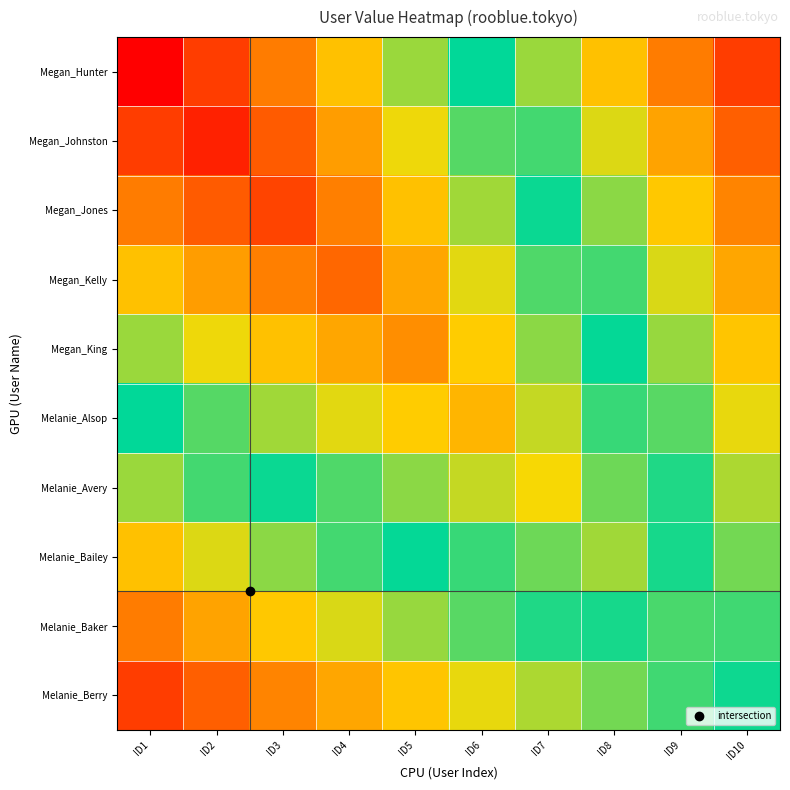

Which has a higher value, ID7 or ID2?

ID7